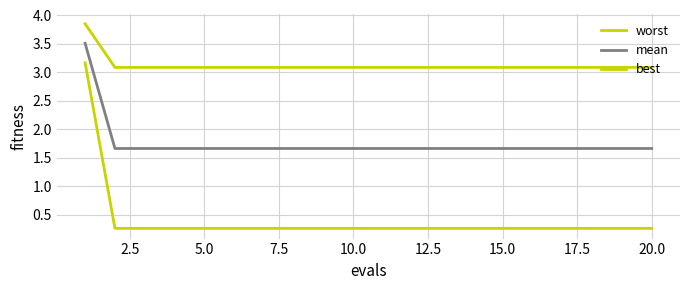

Does the chart have visible grid lines?

Yes